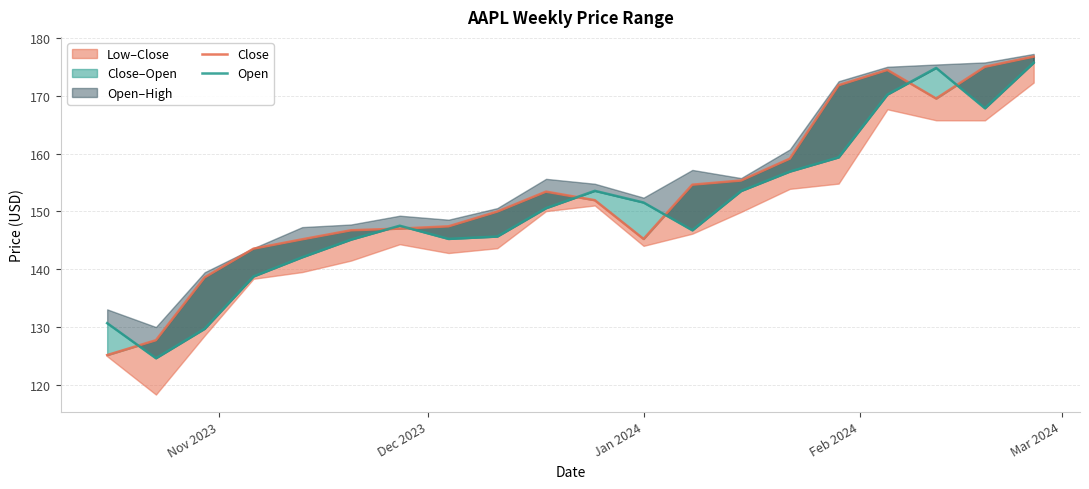

What is the value of the Open point at the 19th from the left?

167.8